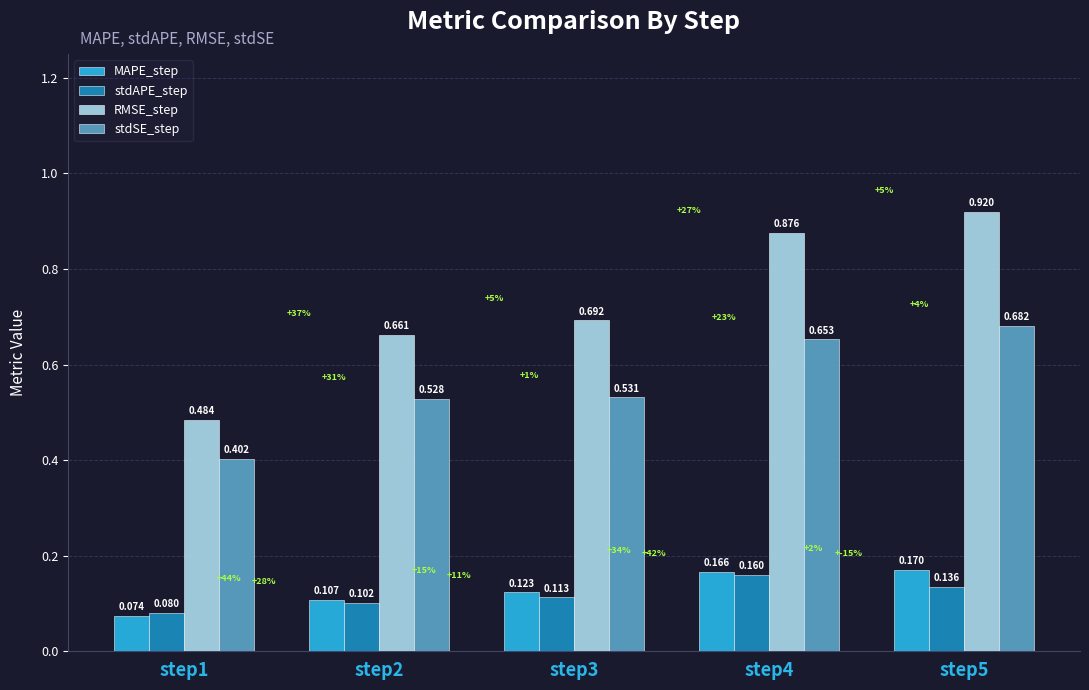

Between step3 and step5, which series saw the biggest shift?

RMSE_step